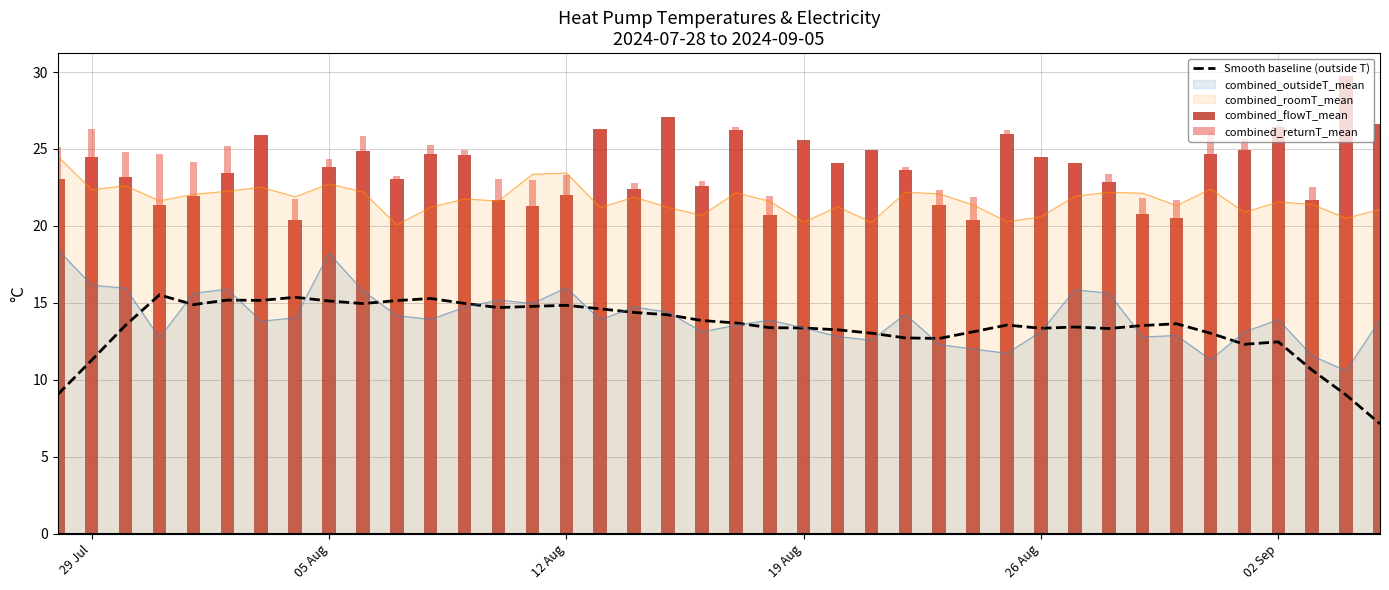

What is the minimum value for combined_returnT_mean?

21.7